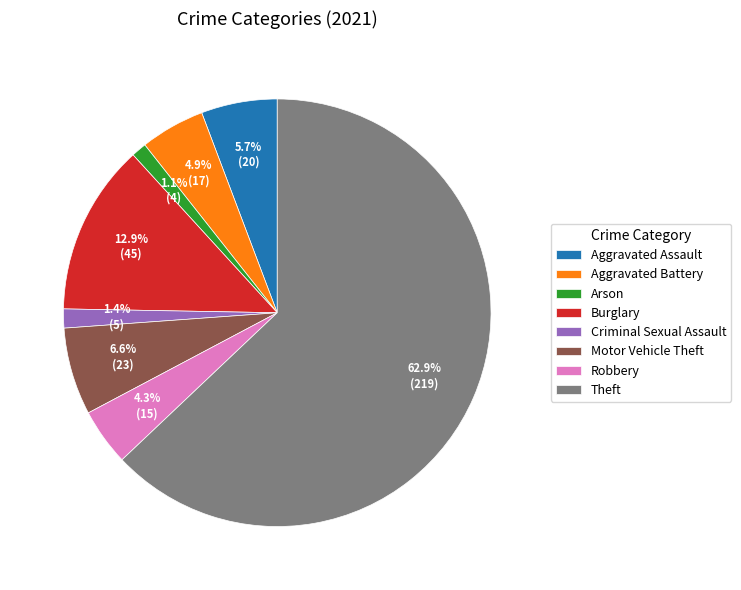

To the nearest percent, what portion does Motor Vehicle Theft represent?

7%